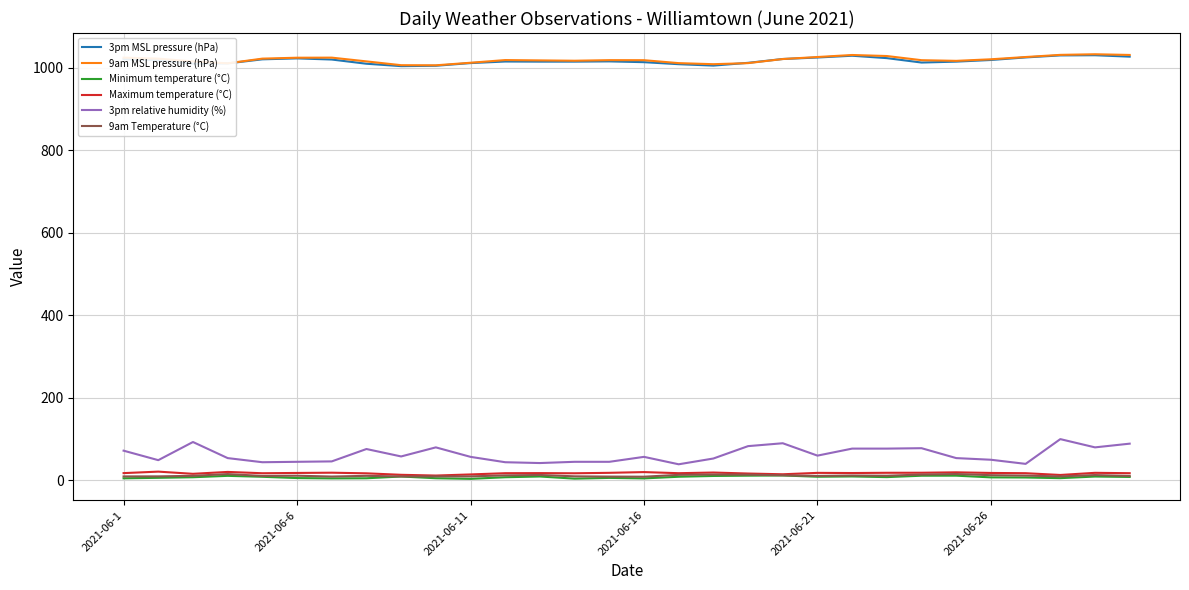

True or false: 3pm relative humidity (%) and 9am Temperature (°C) cross at least once.

False